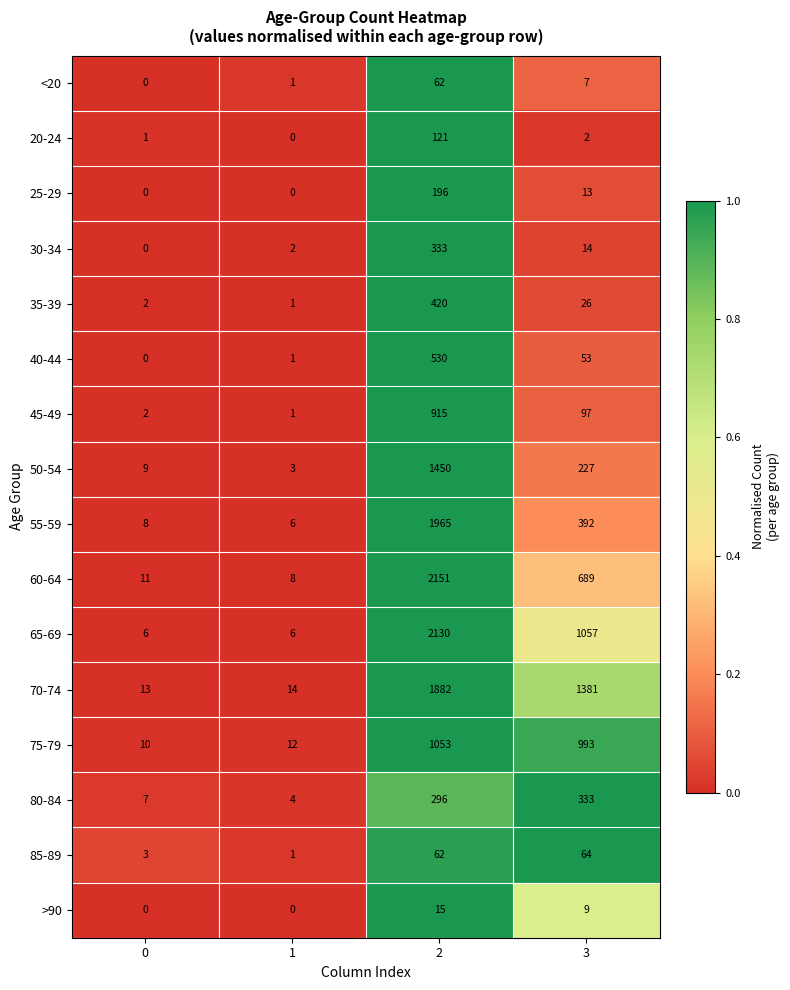

Which series changed the most between 2 and 3?

55-59